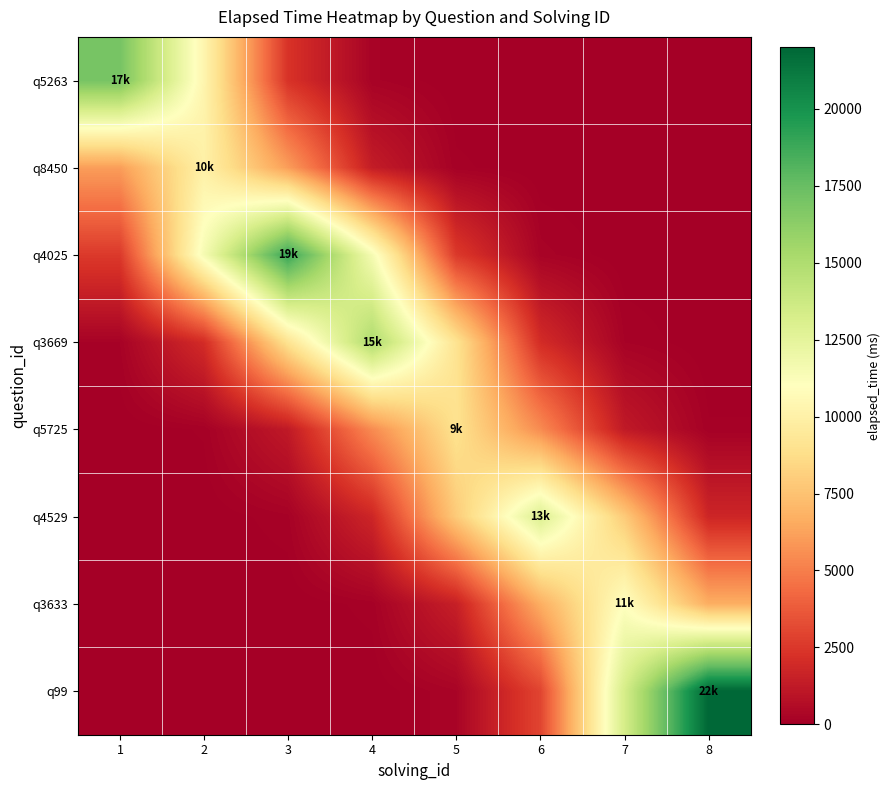

Rank the series at 1 from lowest to highest value.

q99, q3633, q4529, q5725, q3669, q4025, q8450, q5263